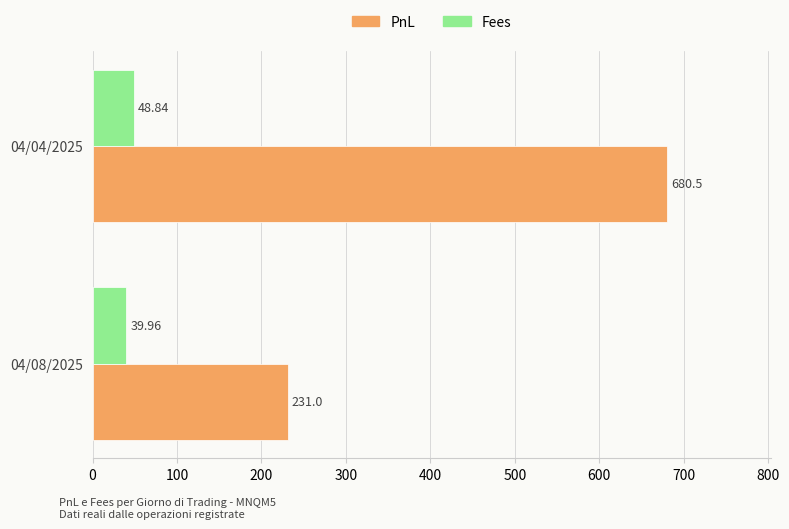

What is the difference between the maximum and minimum values in the Fees series?

8.9